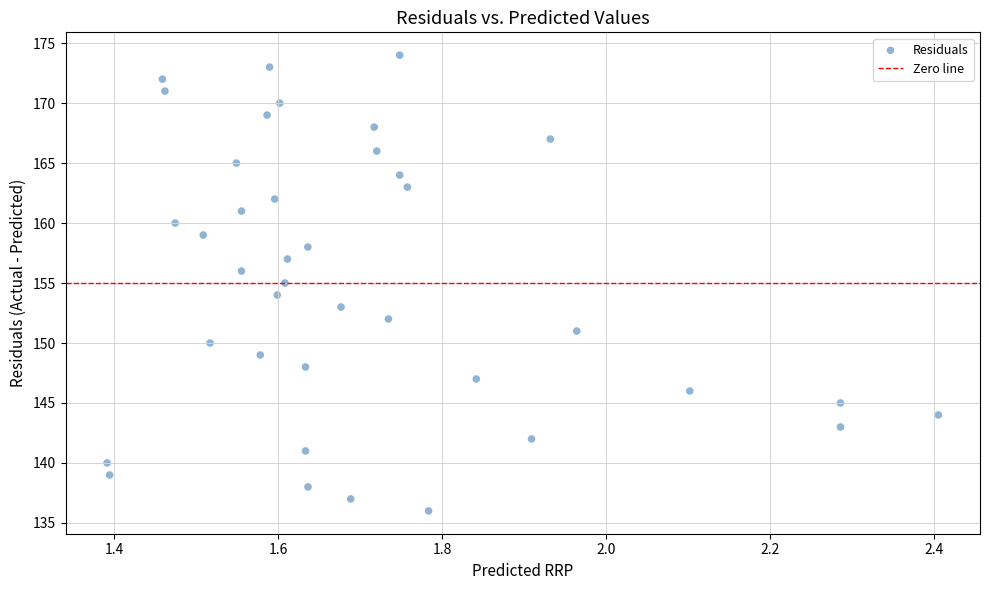

What is the range of Y values (max minus min)?

38